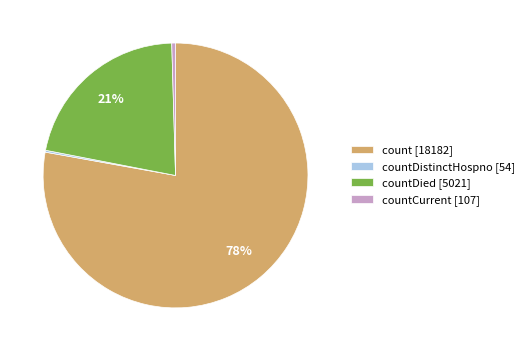

Is there any slice that represents more than half of the pie?

Yes